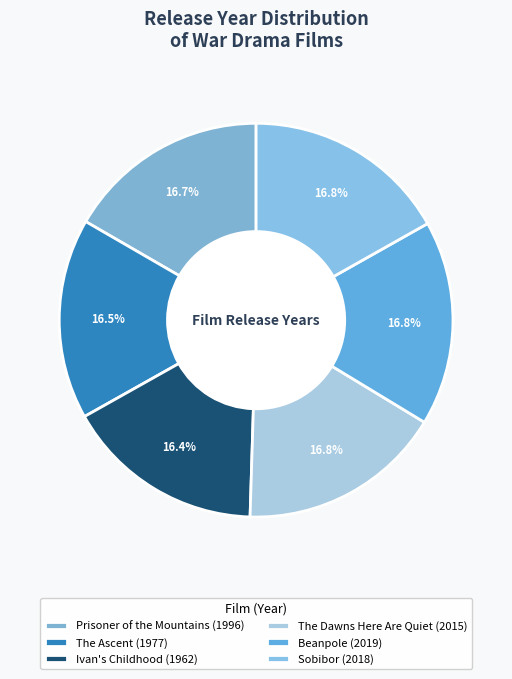

What percentage is the Sobibor slice, to the nearest percent?

17%